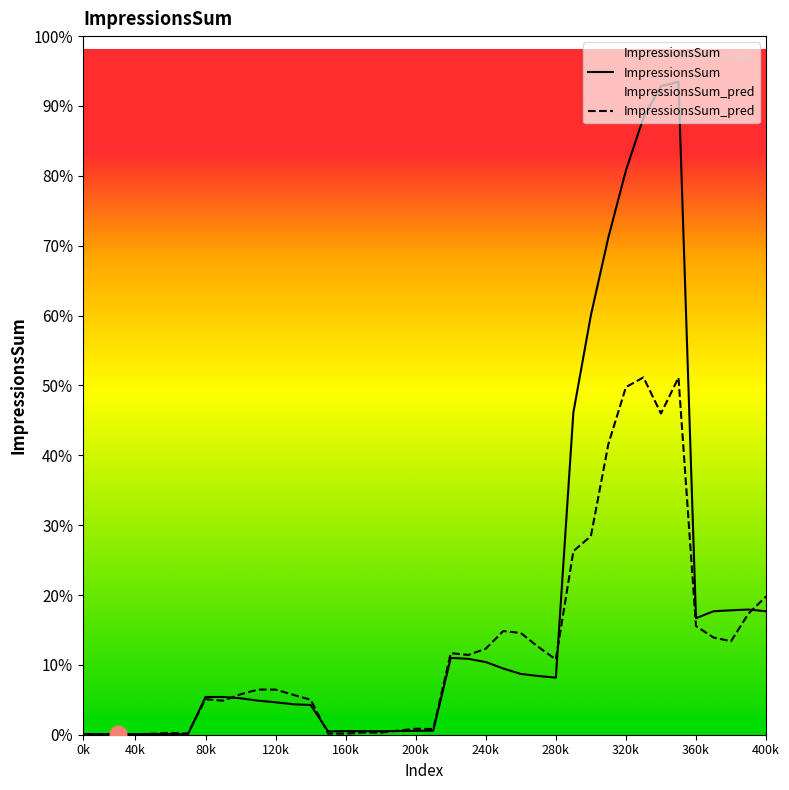

True or false: ImpressionsSum and ImpressionsSum_pred cross at least once.

True